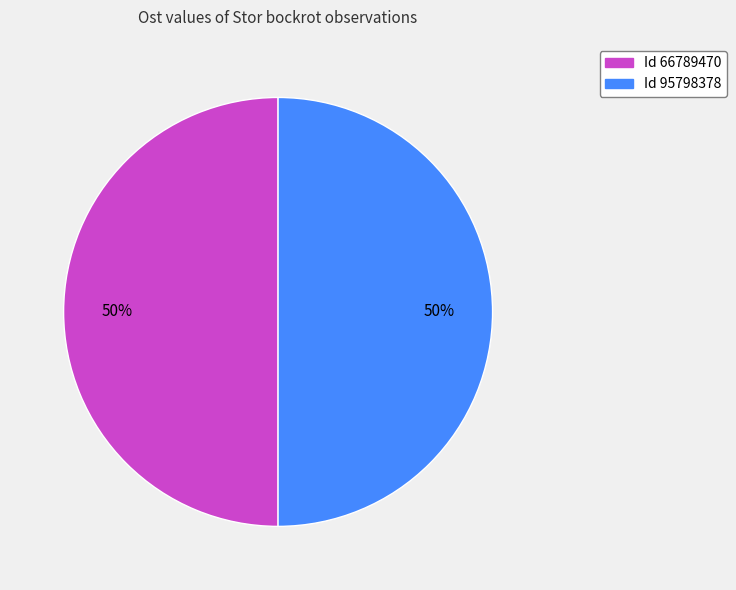

To the nearest percent, what is the average slice percentage?

50%